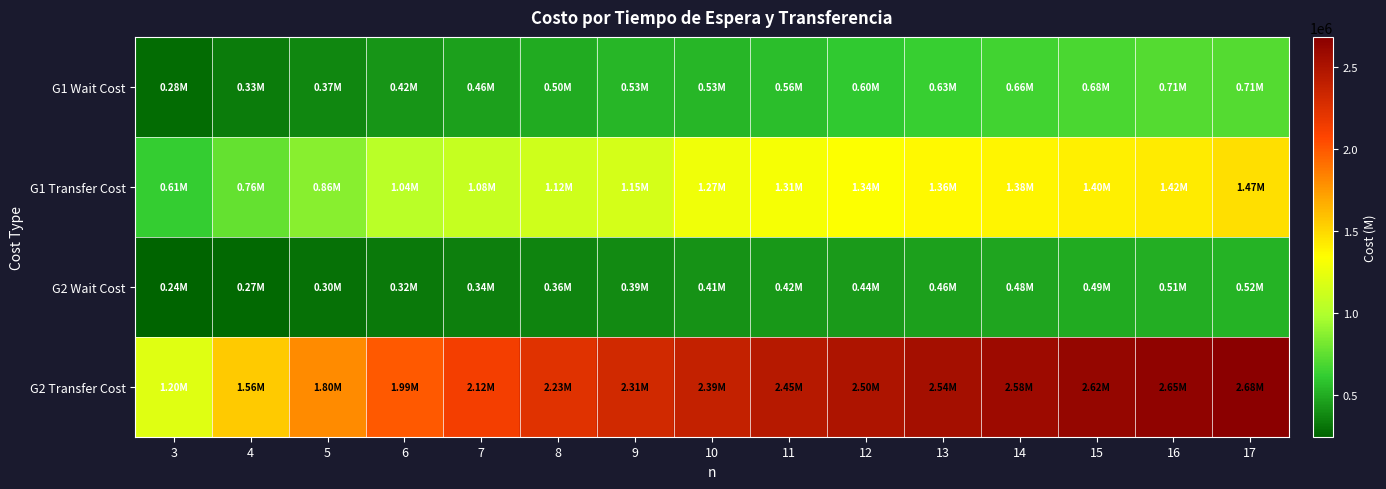

At how many categories does at least one series exceed 998763?

15